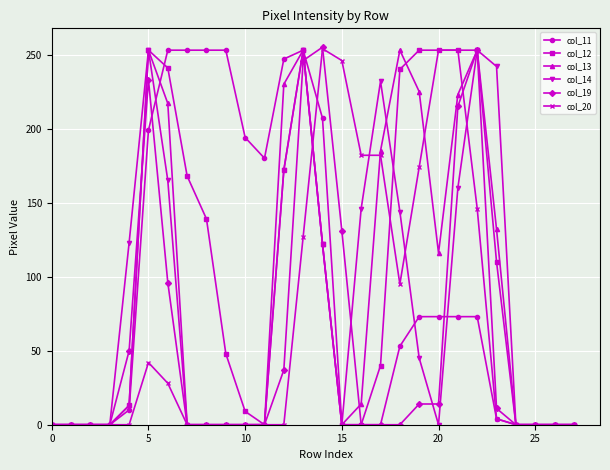

True or false: col_20 has more than 1 interior local peaks.

True